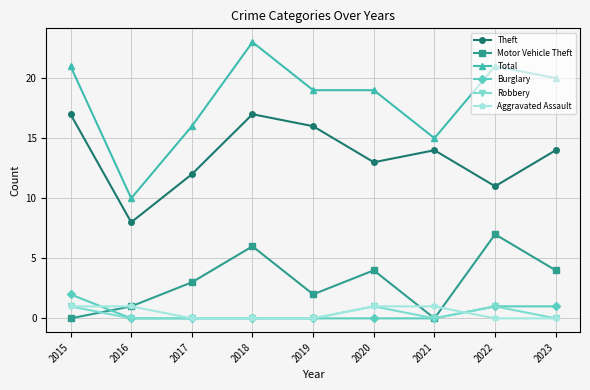

At which category does Total reach its first local valley?

2016